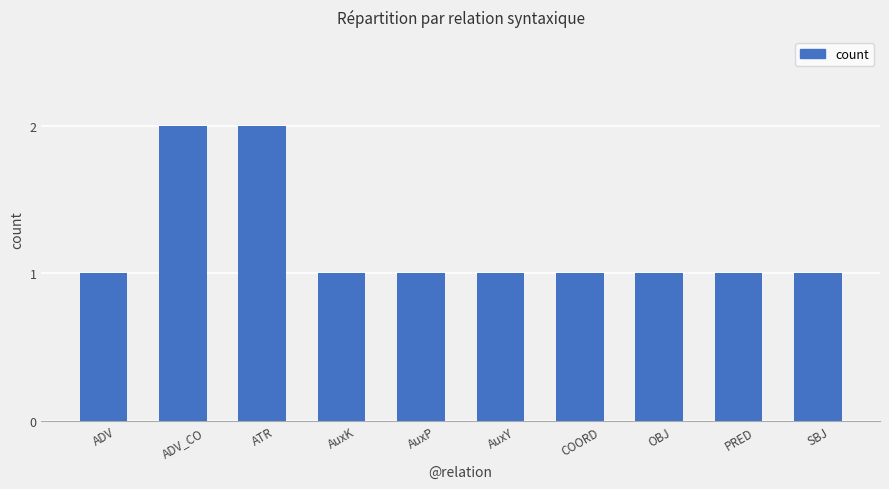

Which has a higher value, SBJ or ADV_CO?

ADV_CO